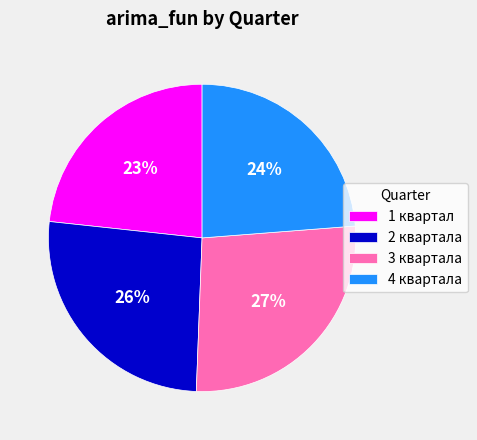

What is the largest slice in the pie chart?

3 квартала